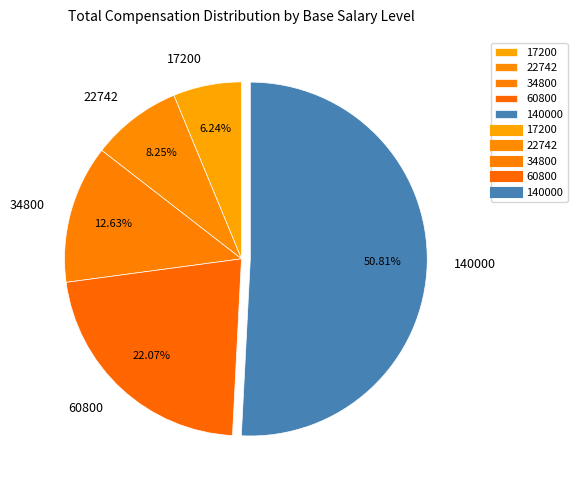

The 22742 slice represents 1% of the pie. True or false?

False